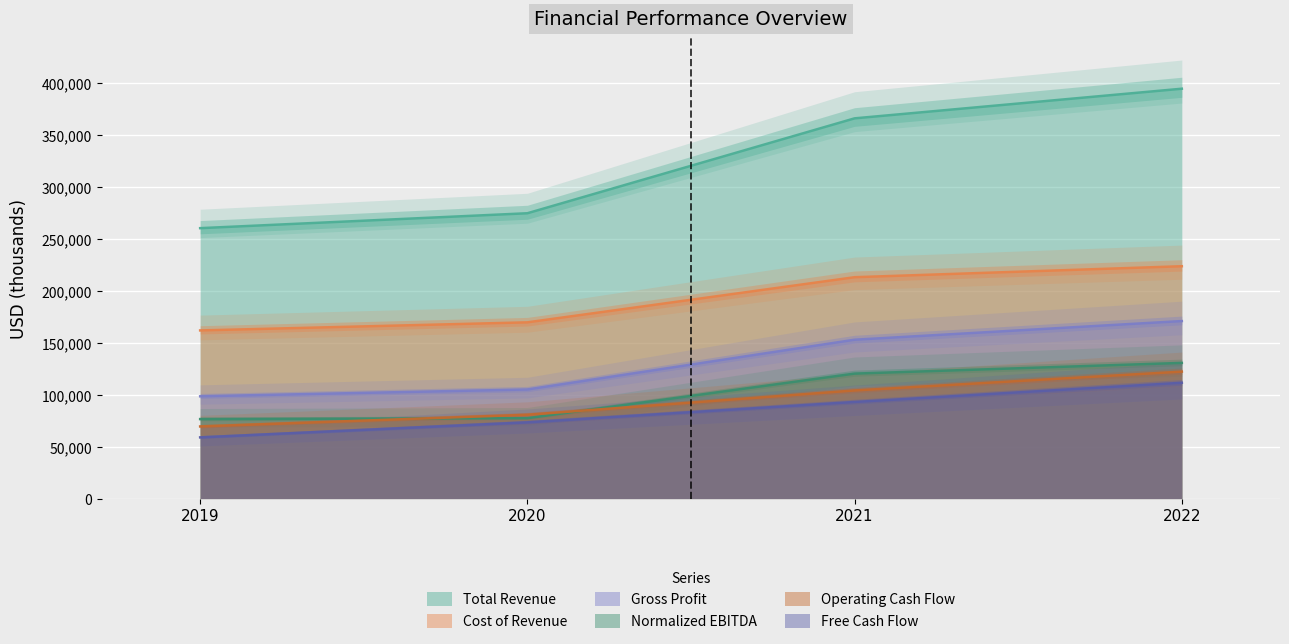

Which has a higher value, 2019 or 2021?

2021